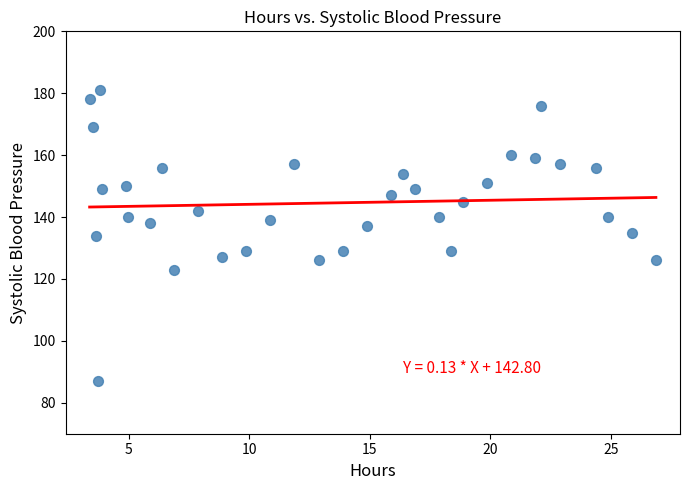

What is the range of Y values (max minus min)?

94